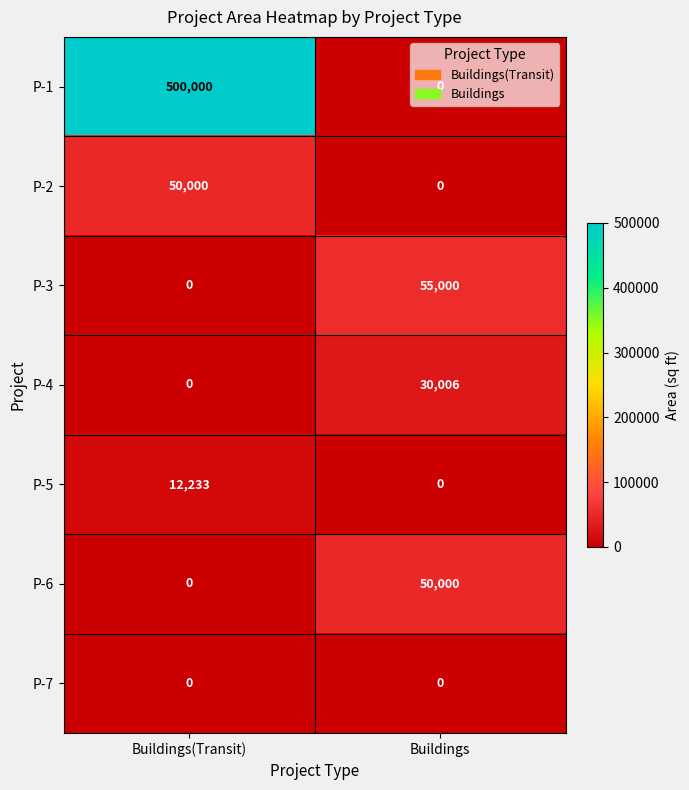

The P-6 series shows 0 at Buildings(Transit). True or false?

True